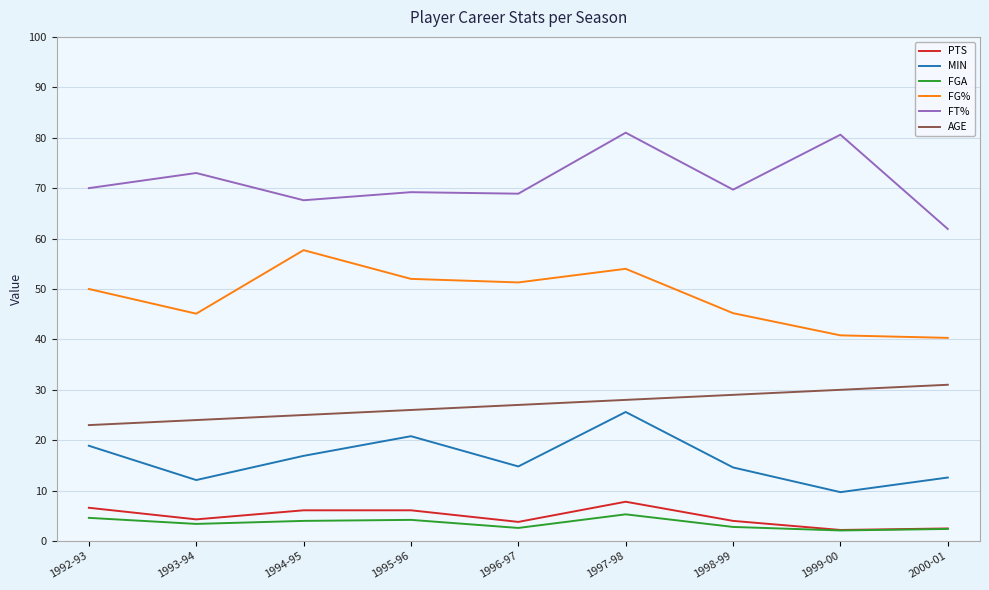

What are all the series names shown in the legend?

PTS, MIN, FGA, FG%, FT%, AGE